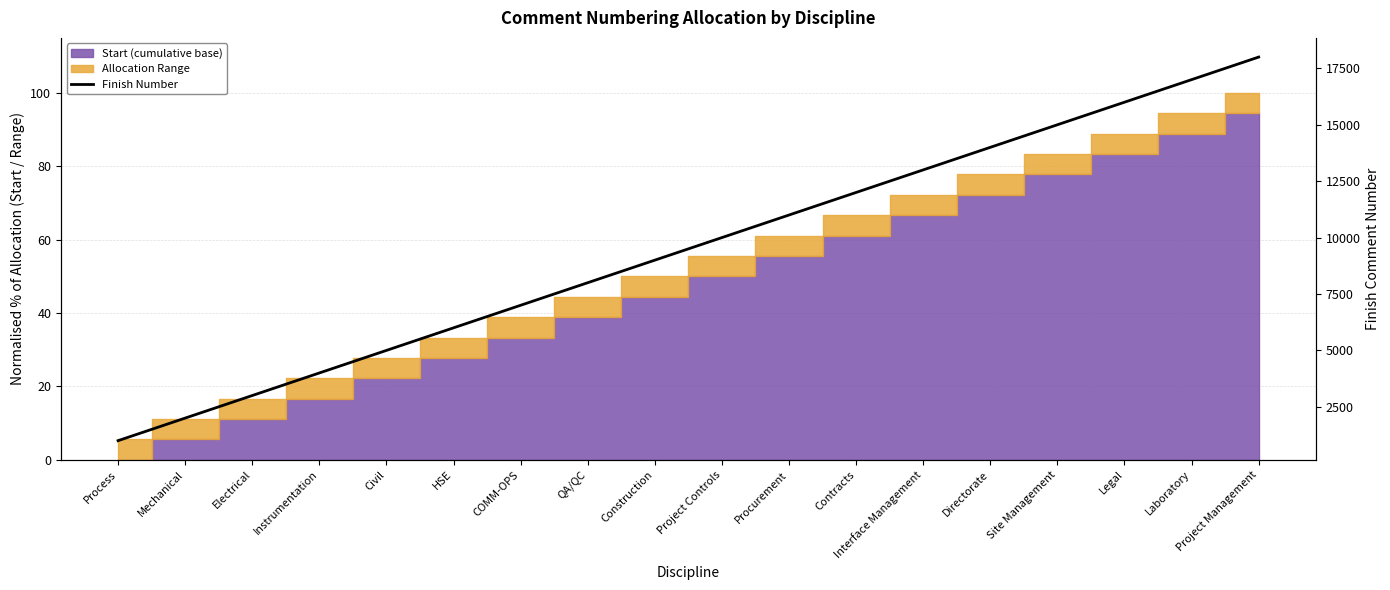

Which has a higher value, Civil or Interface Management?

Interface Management